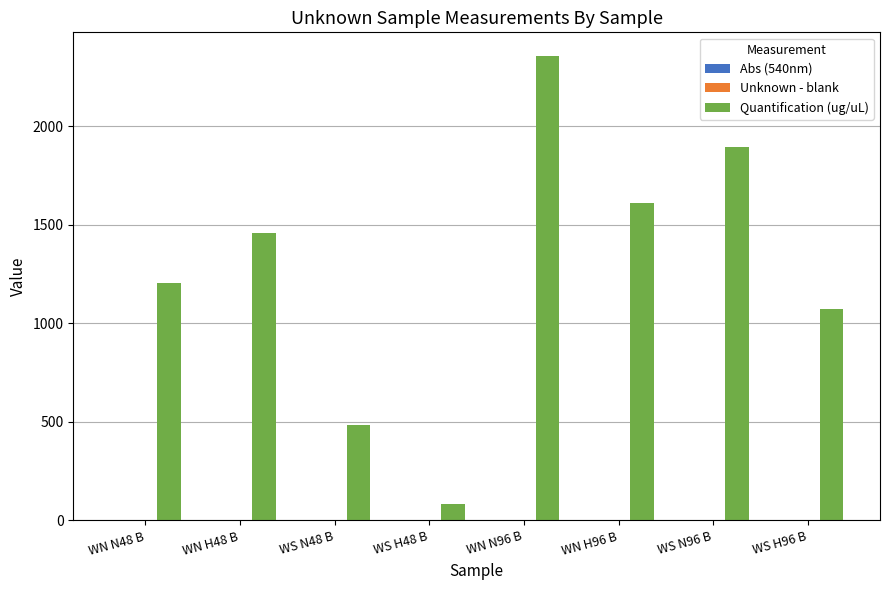

Which category has the highest value across all series?

WN N96 B